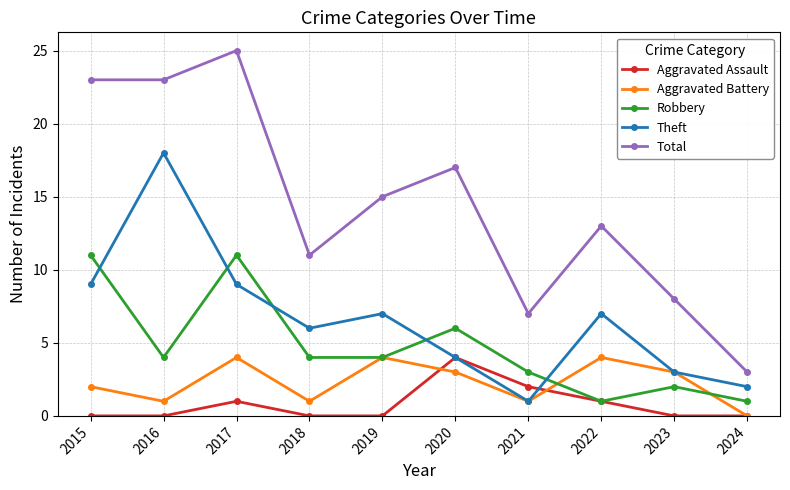

Reading right to left, list all the values displayed in this chart.

Aggravated Assault: 0	0	1	2	4	0	0	1	0	0
Aggravated Battery: 0	3	4	1	3	4	1	4	1	2
Robbery: 1	2	1	3	6	4	4	11	4	11
Theft: 2	3	7	1	4	7	6	9	18	9
Total: 3	8	13	7	17	15	11	25	23	23